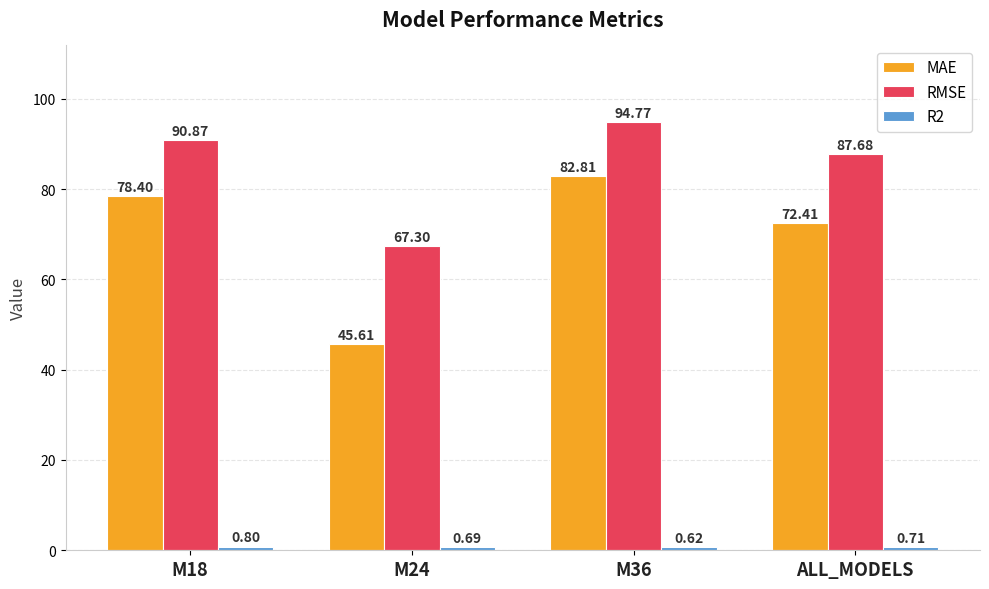

True or false: RMSE has a value of 90.9 at M18.

True